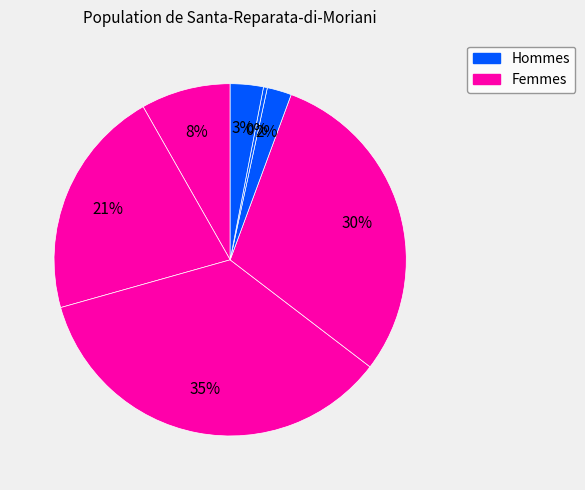

How many slices are in this pie chart?

7